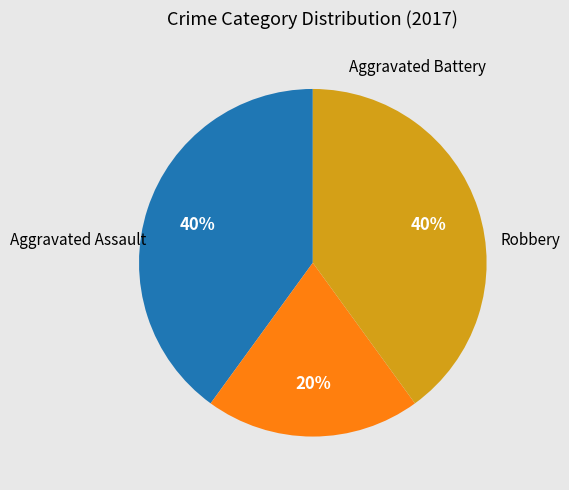

To the nearest percent, what is the average slice percentage?

33%